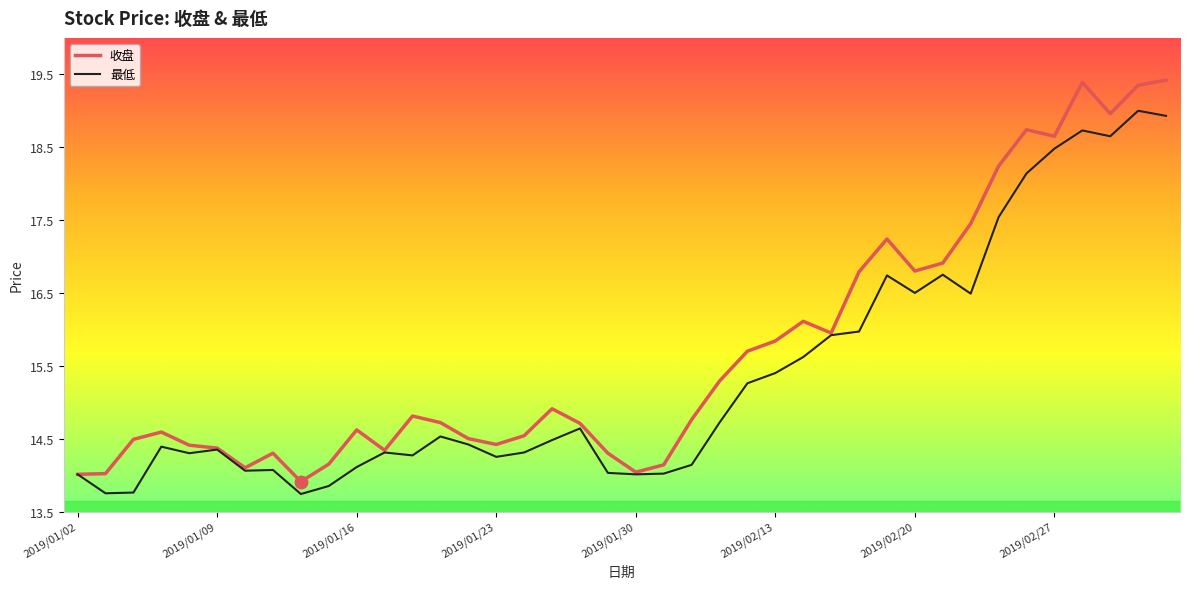

Which series has the largest range (max minus min)?

收盘